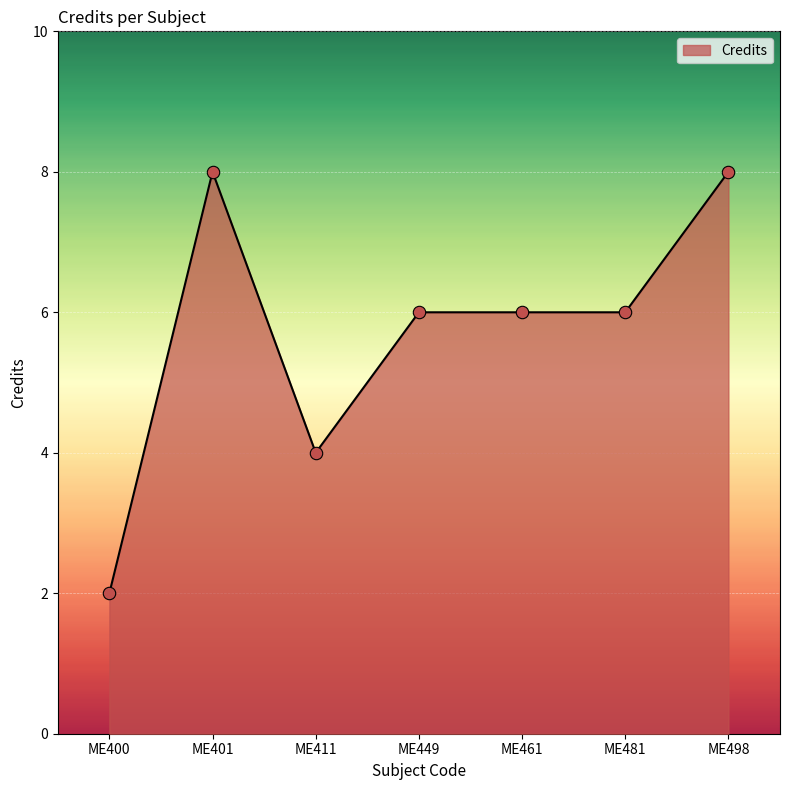

What is the change in value from ME400 to ME498?

+6